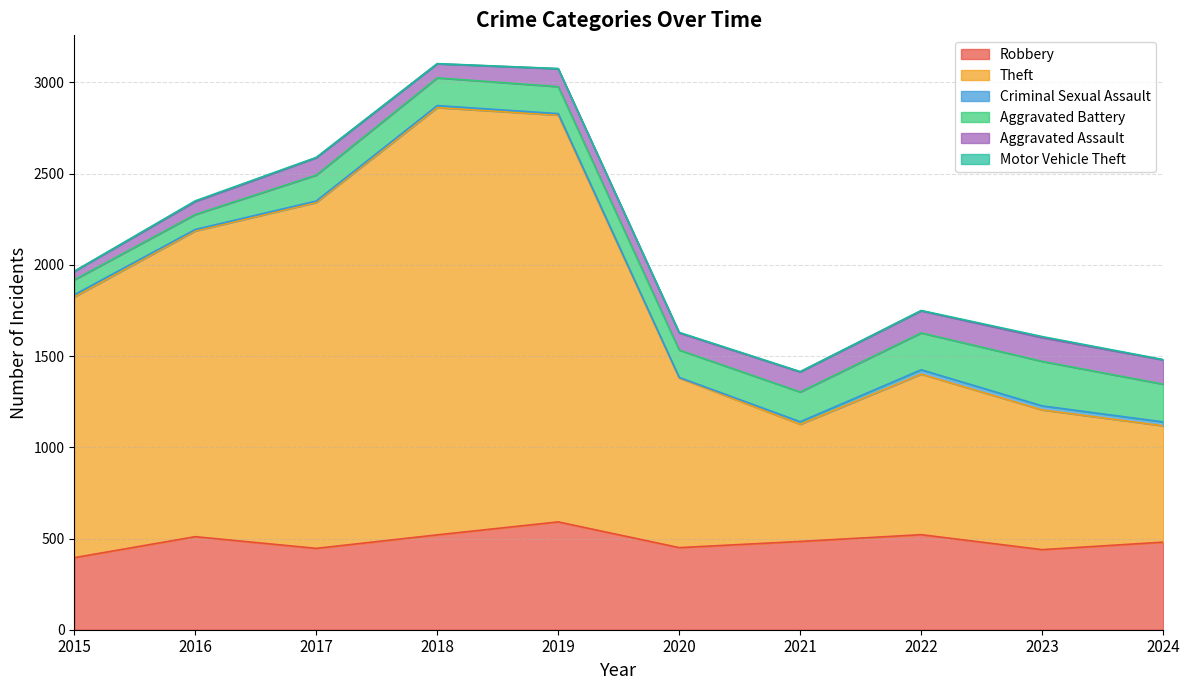

What is the difference between the maximum and minimum values in the Criminal Sexual Assault series?

21